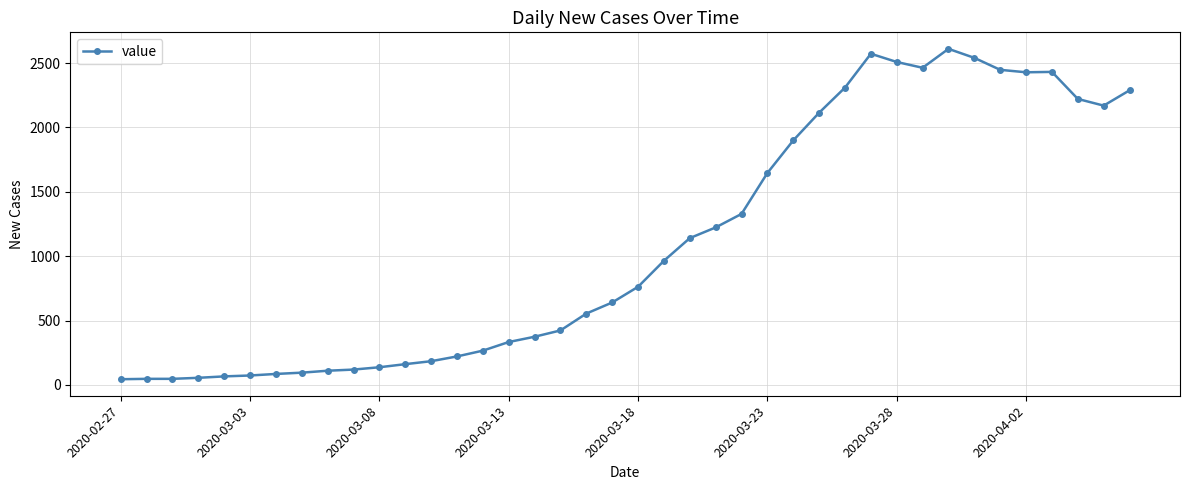

What is the maximum value shown in the chart?

2610